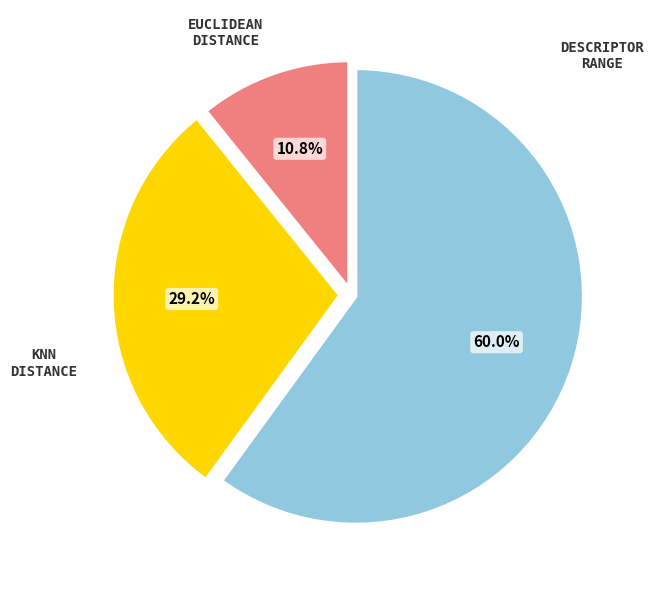

Is there any slice that represents more than half of the pie?

Yes